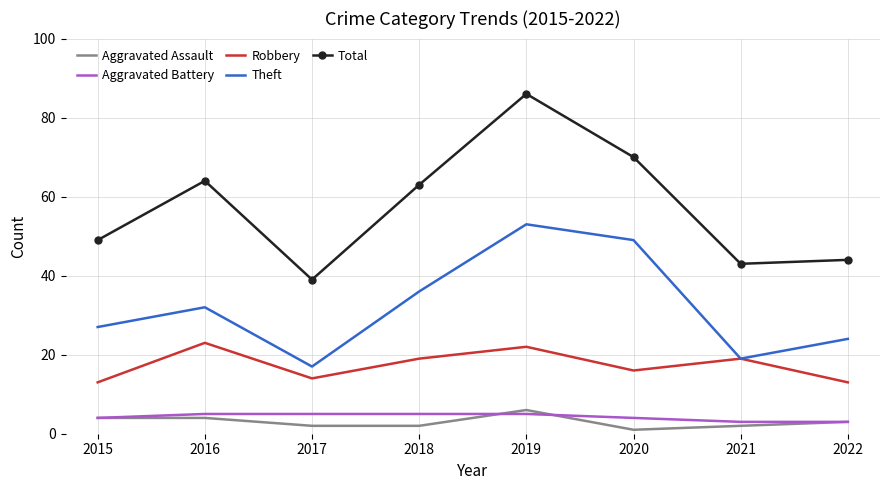

Reading left to right, what are all the values shown in this chart?

Aggravated Assault: 4	4	2	2	6	1	2	3
Aggravated Battery: 4	5	5	5	5	4	3	3
Robbery: 13	23	14	19	22	16	19	13
Theft: 27	32	17	36	53	49	19	24
Total: 49	64	39	63	86	70	43	44